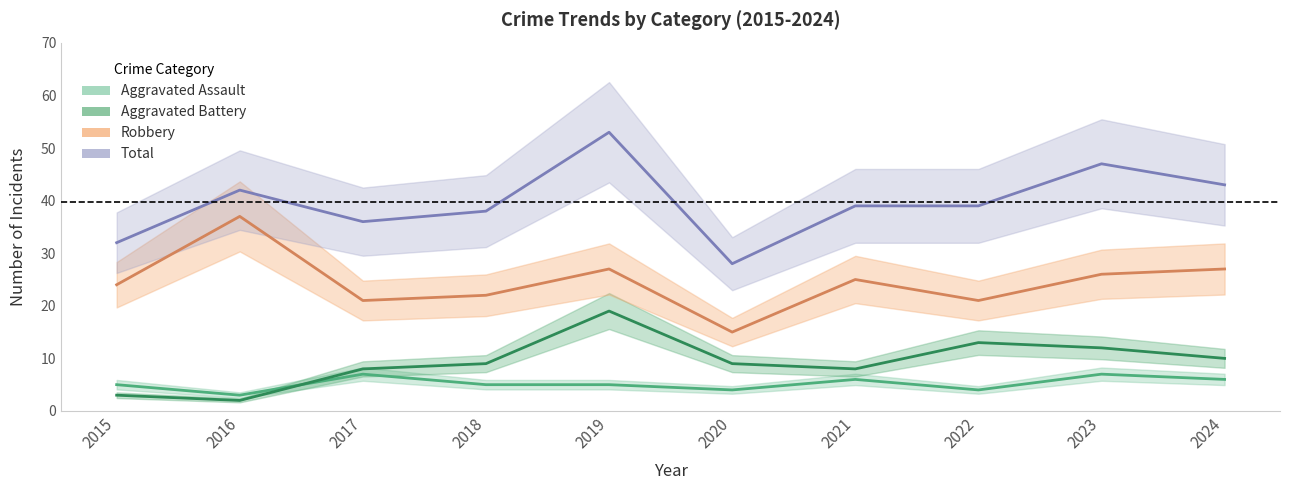

What is the value of the Aggravated Battery point at the 7th from the left?

8